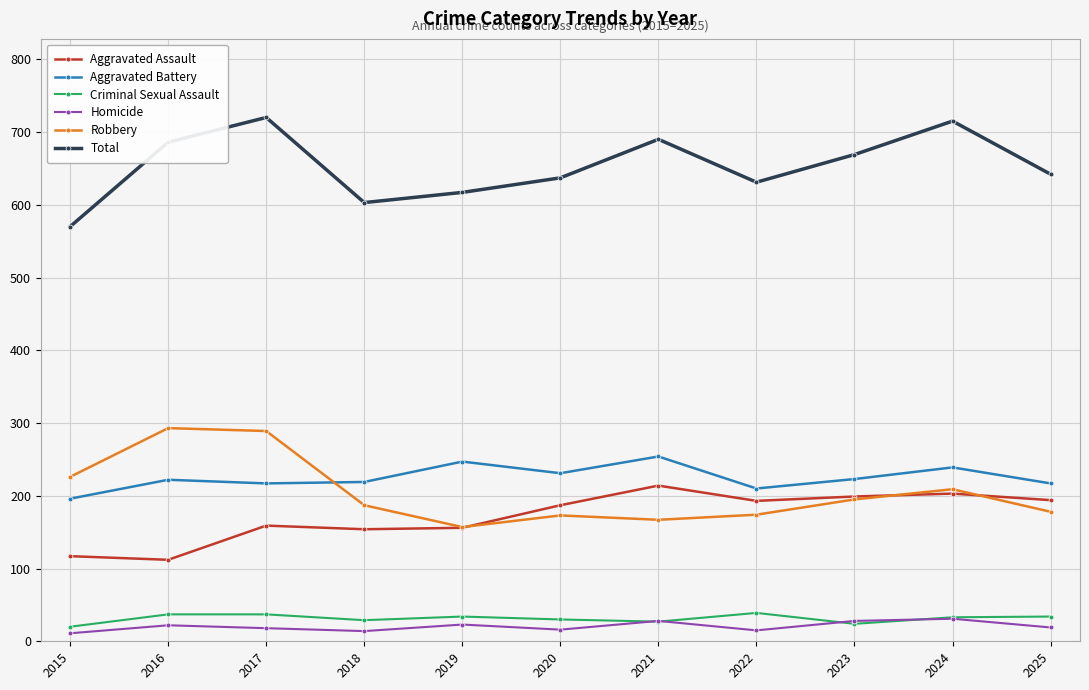

What is the spread (max minus min) of values at 2024?

684